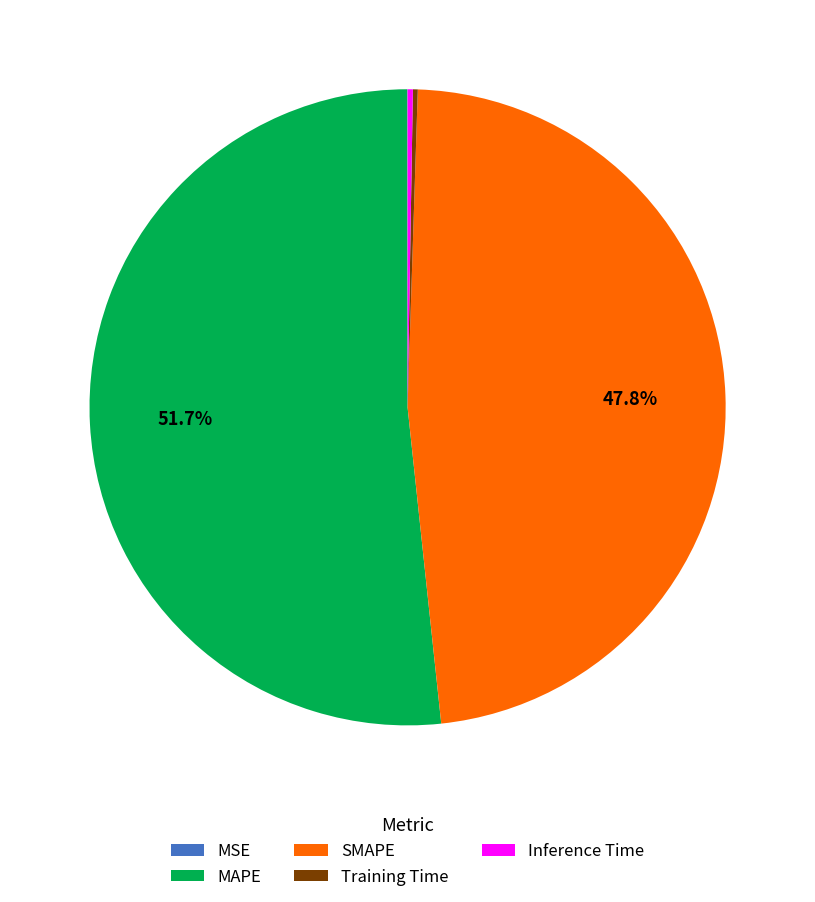

Is there any slice that represents more than half of the pie?

Yes